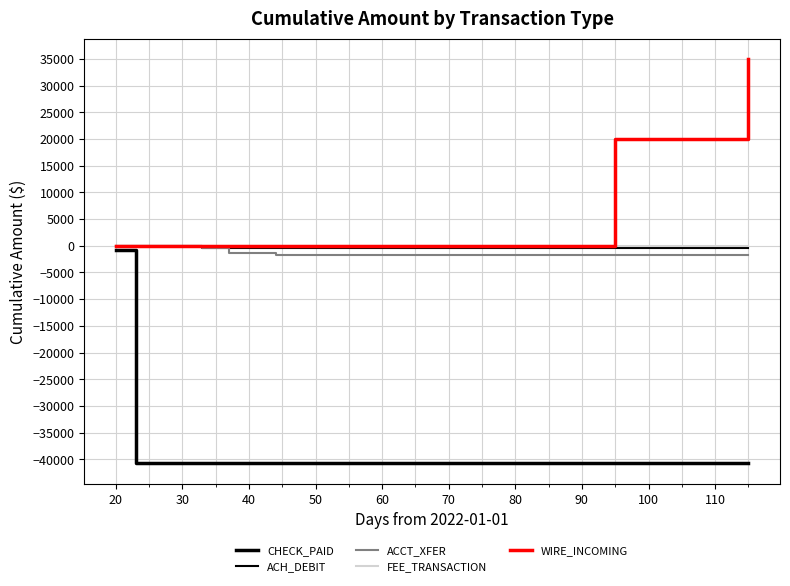

What is the difference between the maximum and minimum values in the ACH_DEBIT series?

479.9